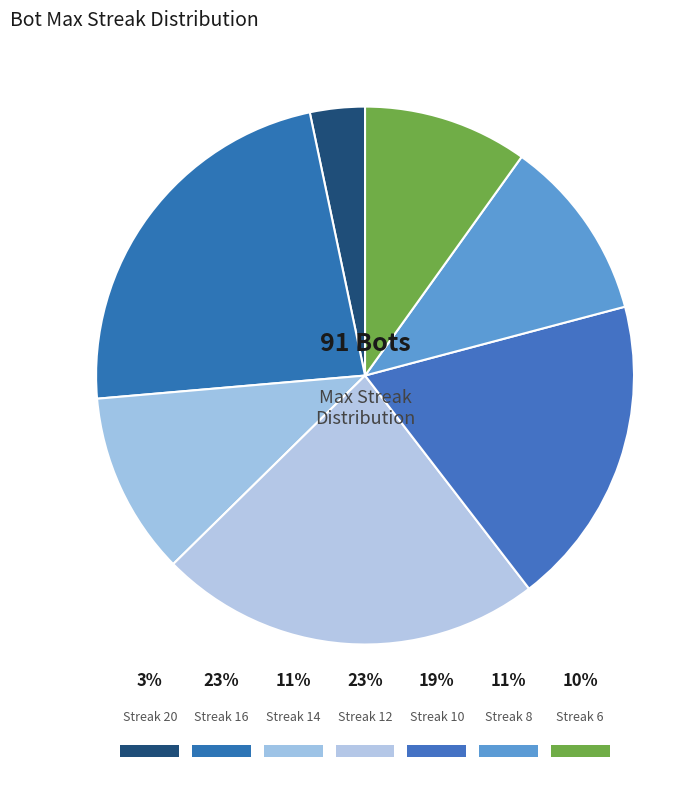

Does 14 account for over 50% of the chart?

No